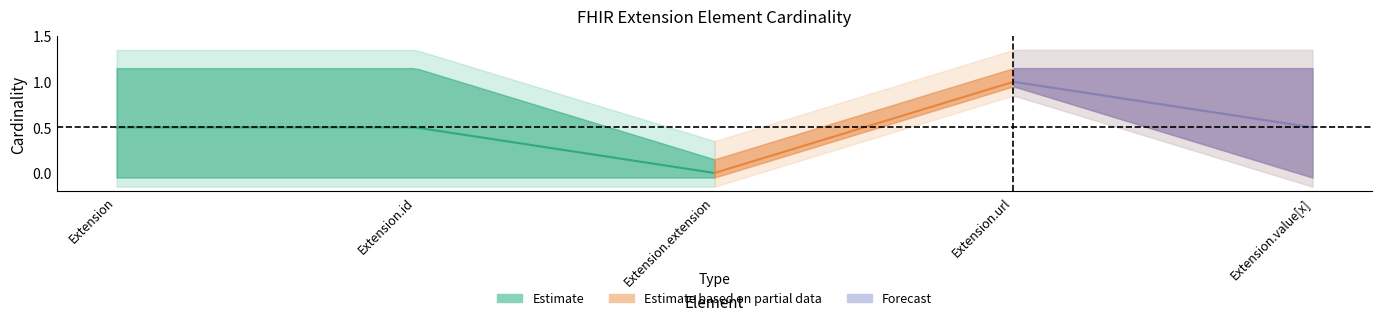

What is the maximum value shown in the chart?

1